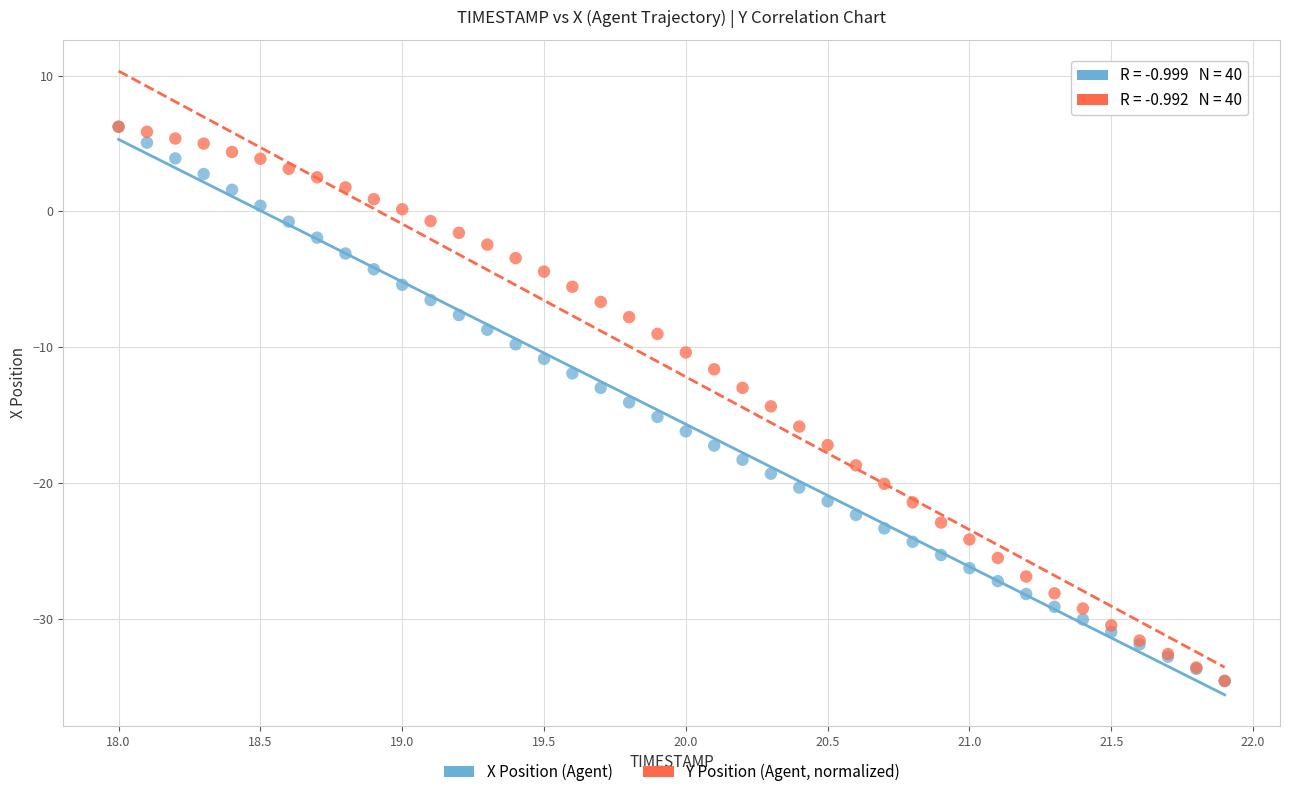

What are all the series names shown in the legend?

X Position (Agent), Y Position (Agent, normalized)